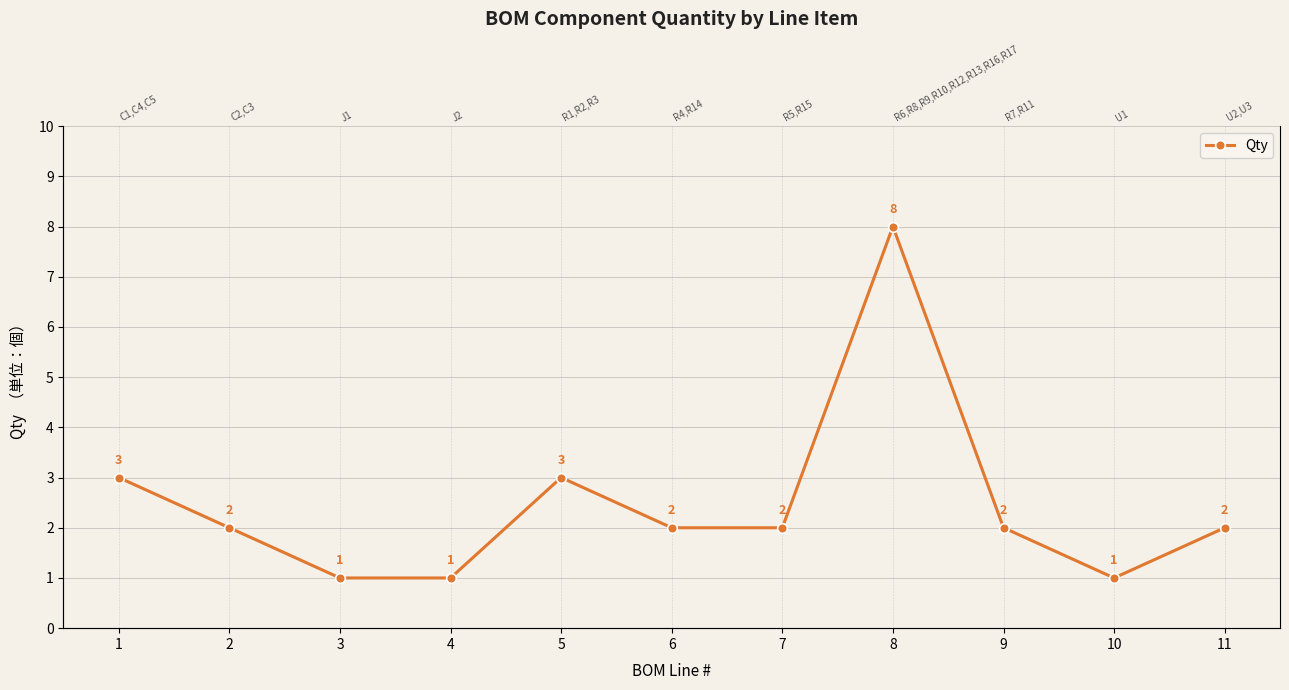

True or false: there are more than 0 points higher than both neighbors.

True